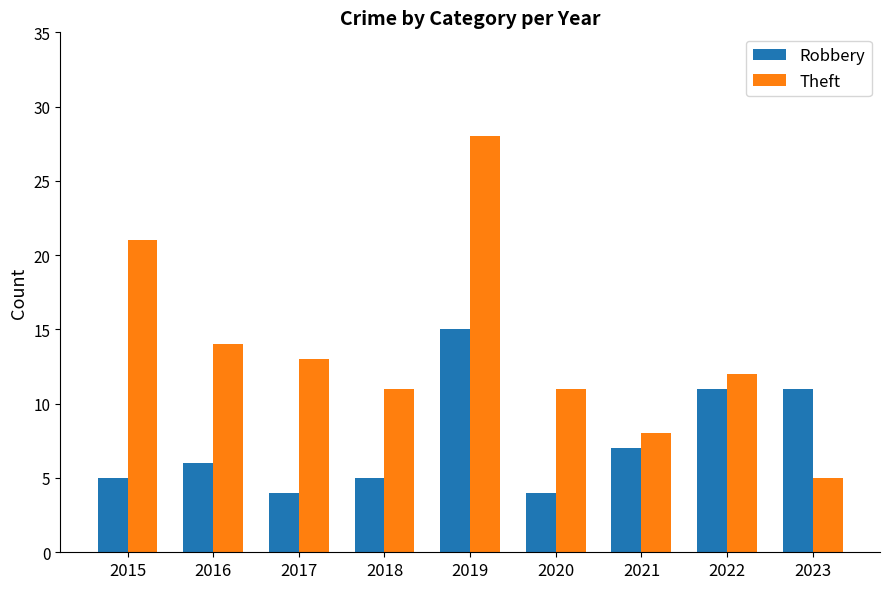

Which series has the largest range (max minus min)?

Theft